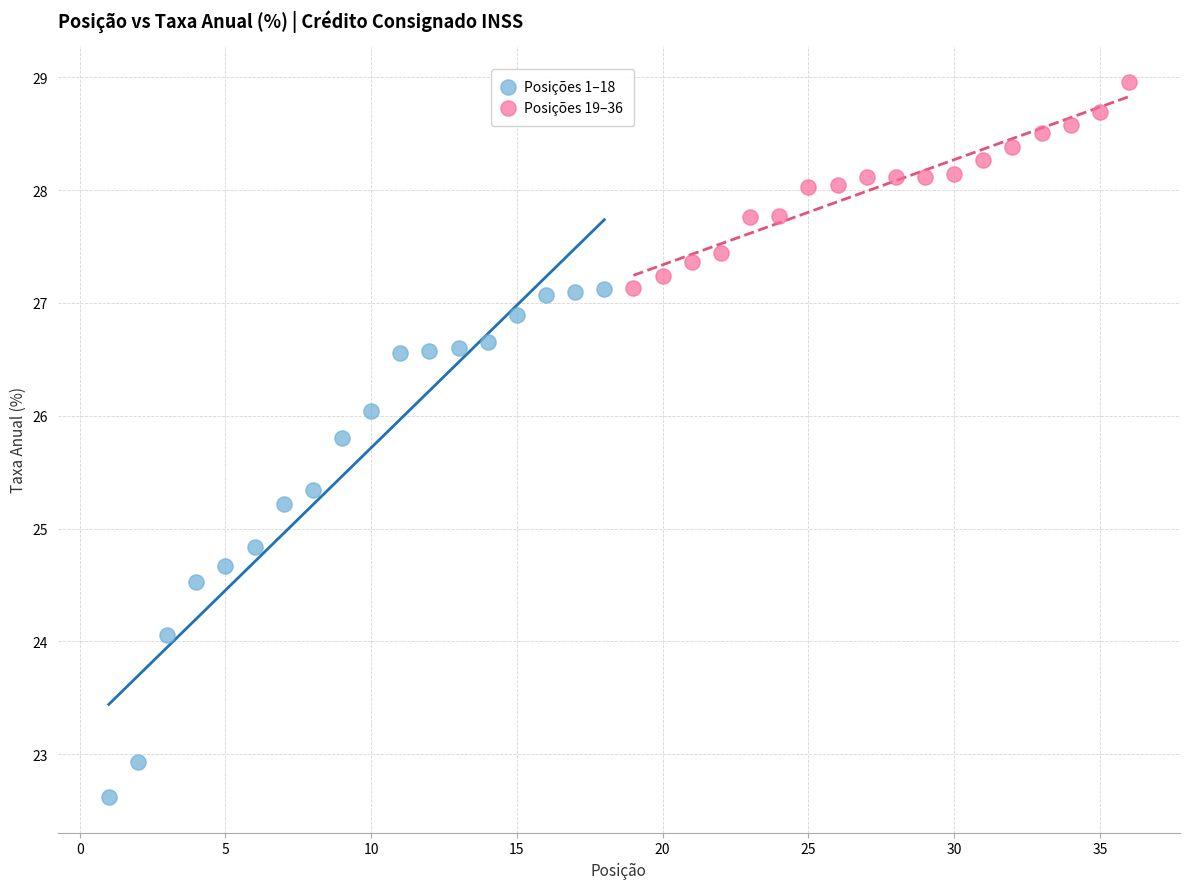

What are all the series names shown in the legend?

Posições 1–18, Posições 19–36